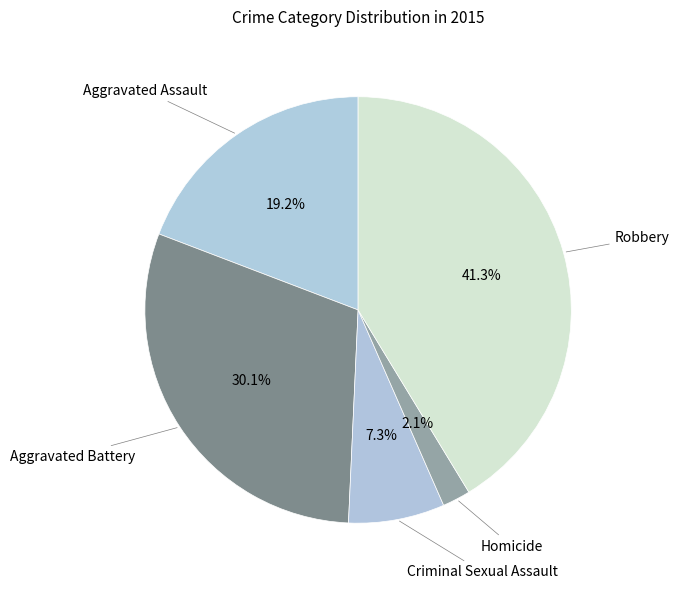

Combined, do Aggravated Battery and Homicide account for over 50%?

No